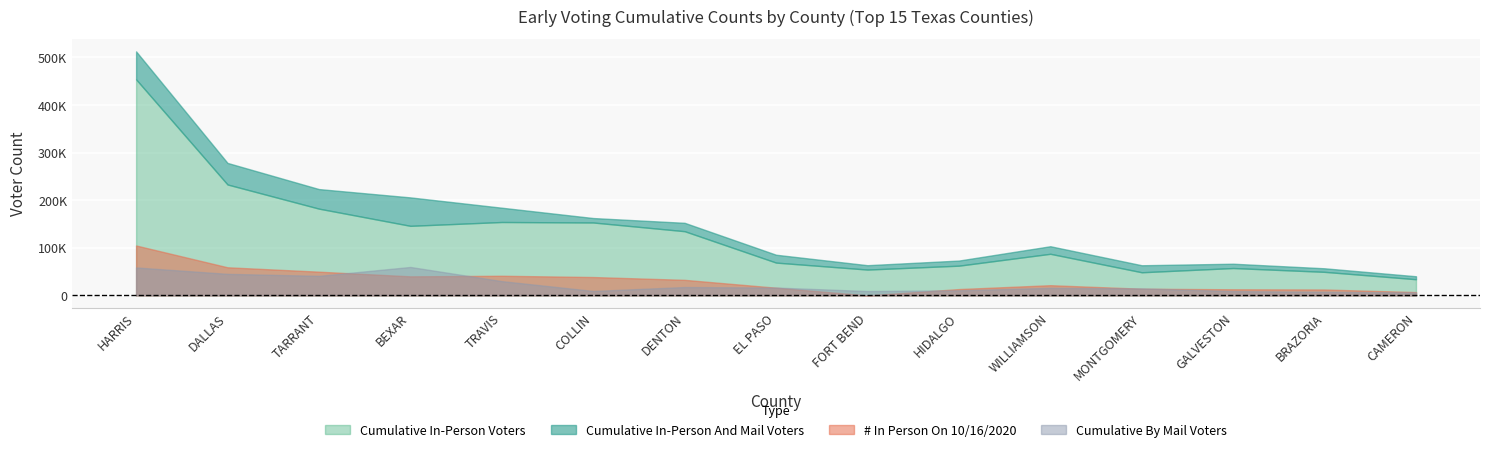

At which label does # In Person On 10/16/2020 first exceed 21445?

HARRIS